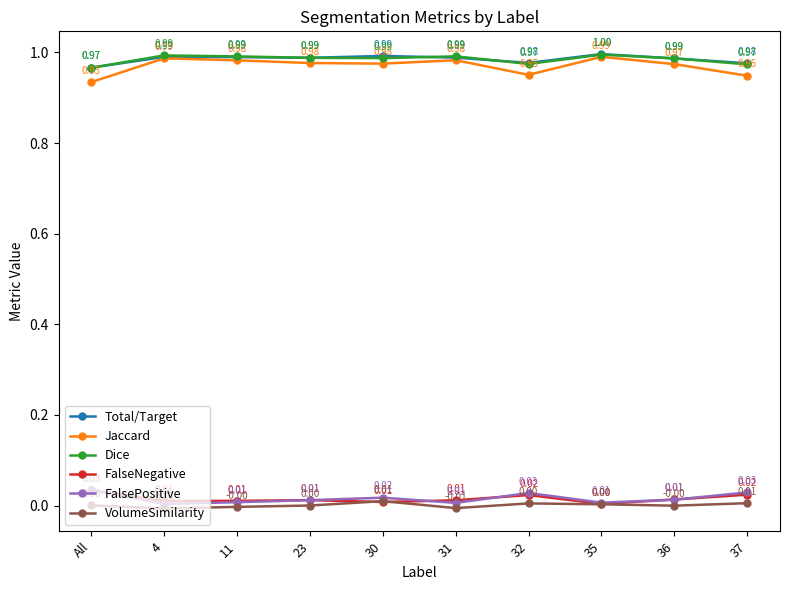

How many lines are shown in the chart?

6